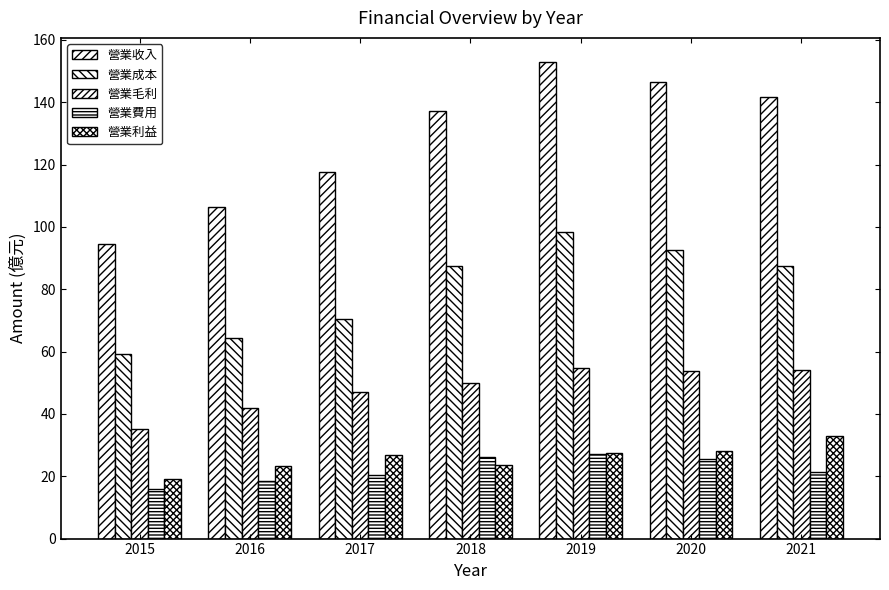

Reading left to right, what are all the values shown in this chart?

營業收入: 94.4	106.3	117.5	137.2	153.0	146.4	141.6
營業成本: 59.4	64.5	70.4	87.3	98.3	92.7	87.4
營業毛利: 35.1	41.8	47.0	49.8	54.7	53.8	54.2
營業費用: 15.9	18.6	20.3	26.1	27.1	25.7	21.4
營業利益: 19.2	23.2	26.8	23.7	27.6	28.1	32.8